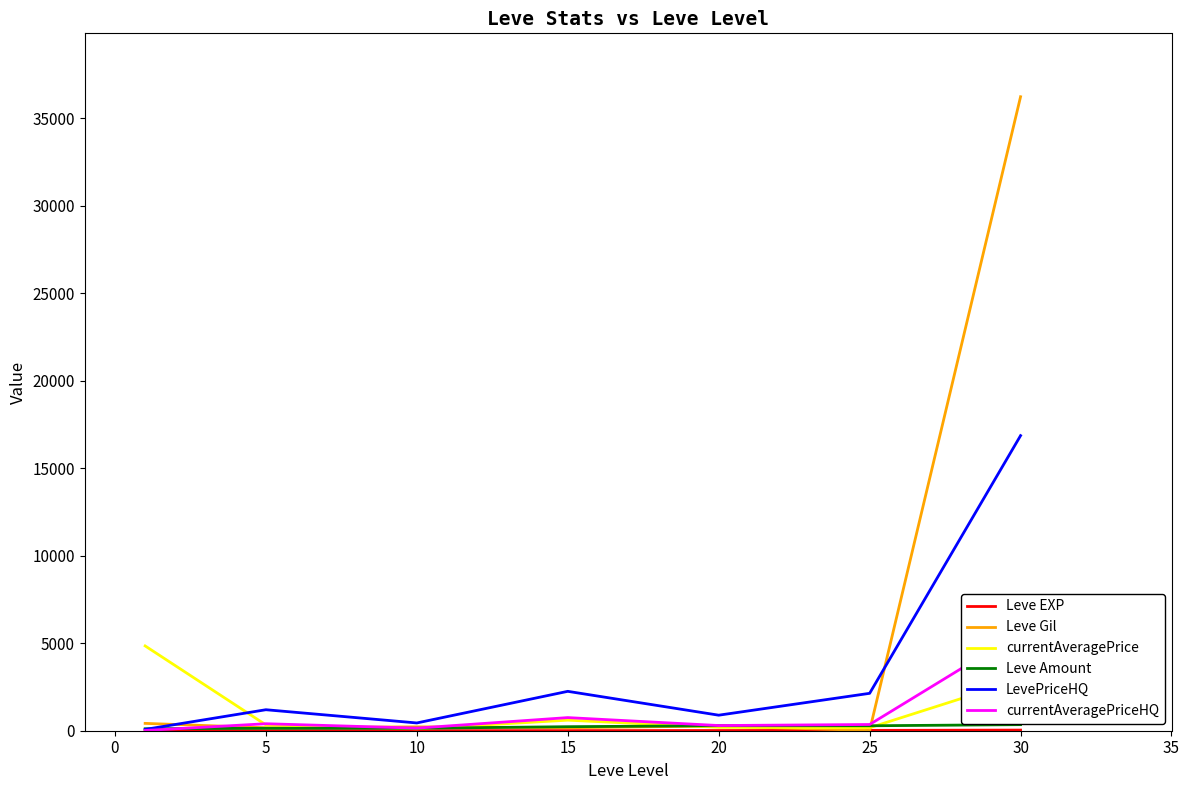

What are all the series names shown in the legend?

Leve EXP, Leve Gil, currentAveragePrice, Leve Amount, LevePriceHQ, currentAveragePriceHQ